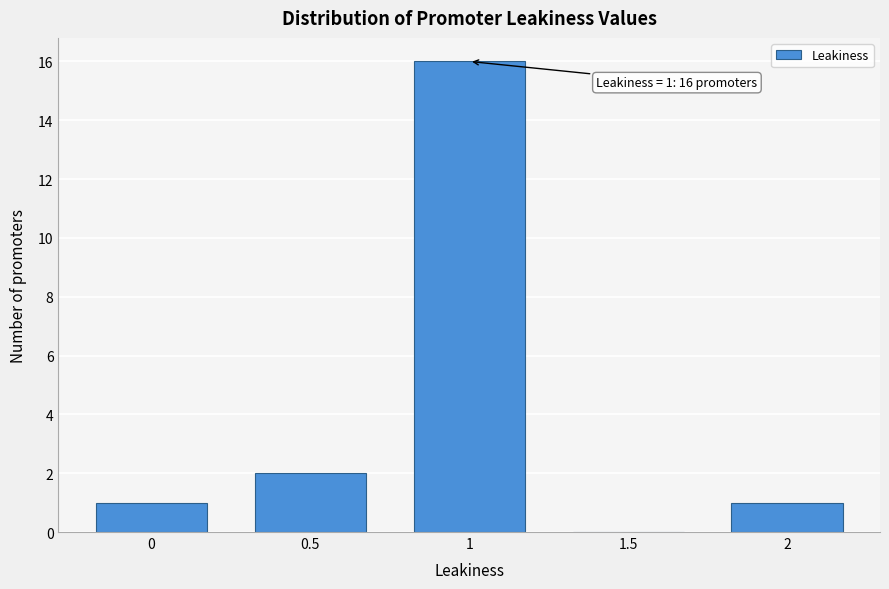

Reading right to left, what are all the values shown in this chart?

2=1	1.5=0	1=16	0.5=2	0=1